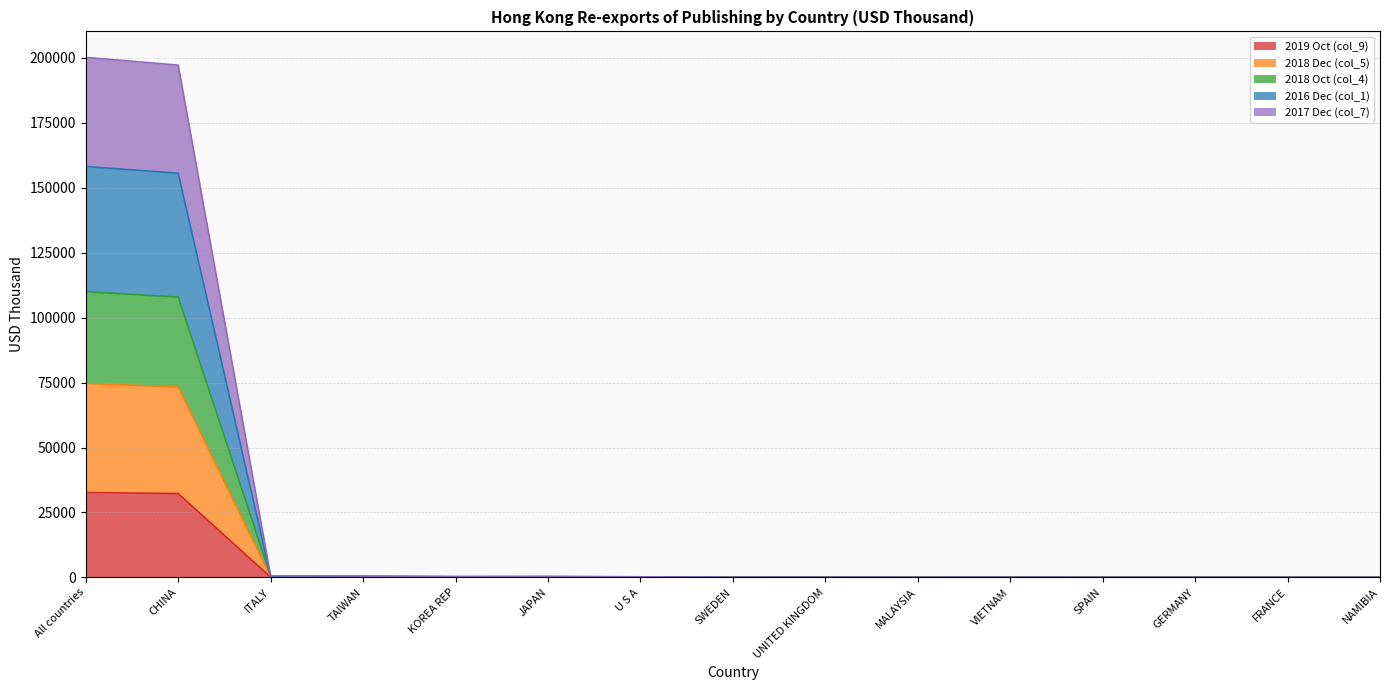

Rank the series by their maximum value, from highest to lowest.

2016 Dec (col_1), 2017 Dec (col_7), 2018 Dec (col_5), 2018 Oct (col_4), 2019 Oct (col_9)